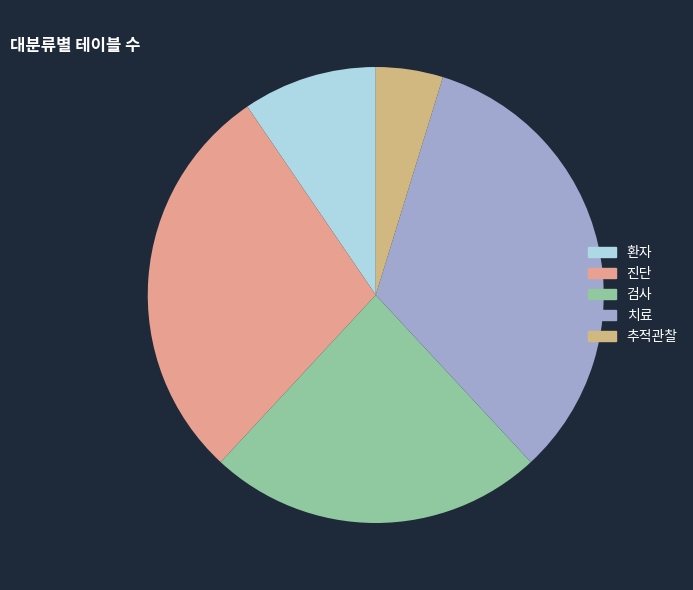

To the nearest percent, what is the combined percentage of 추적관찰 and 치료?

38%